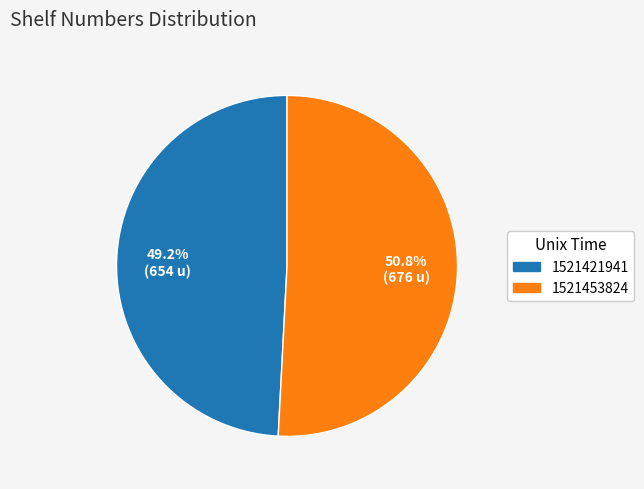

Combined, what portion of the pie is 1521421941 and 1521453824?

100.0%